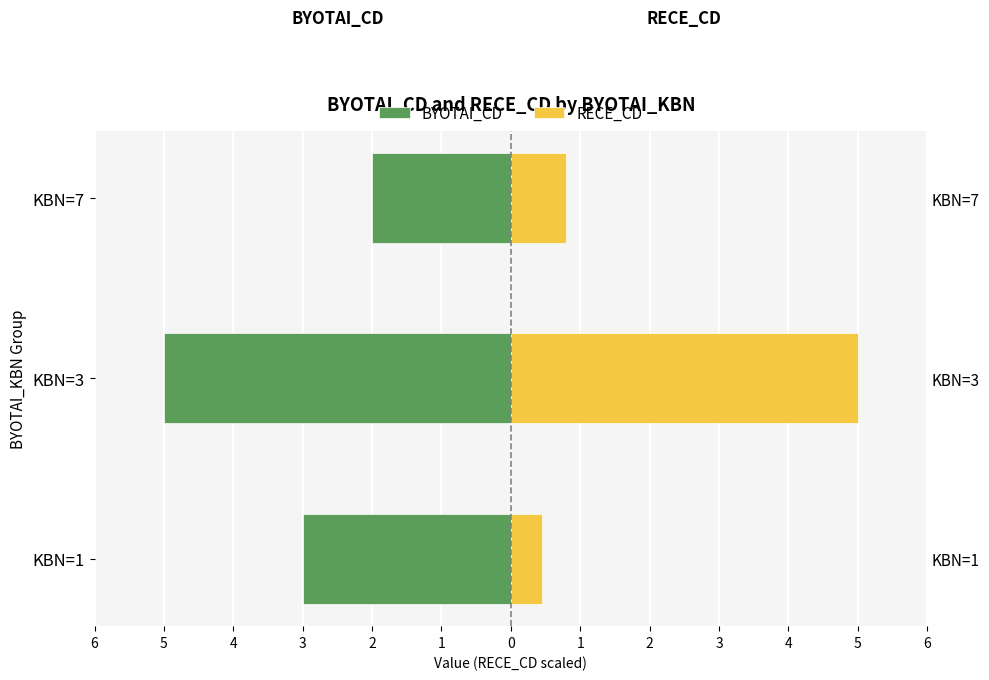

Which series has the largest total across all categories?

RECE_CD